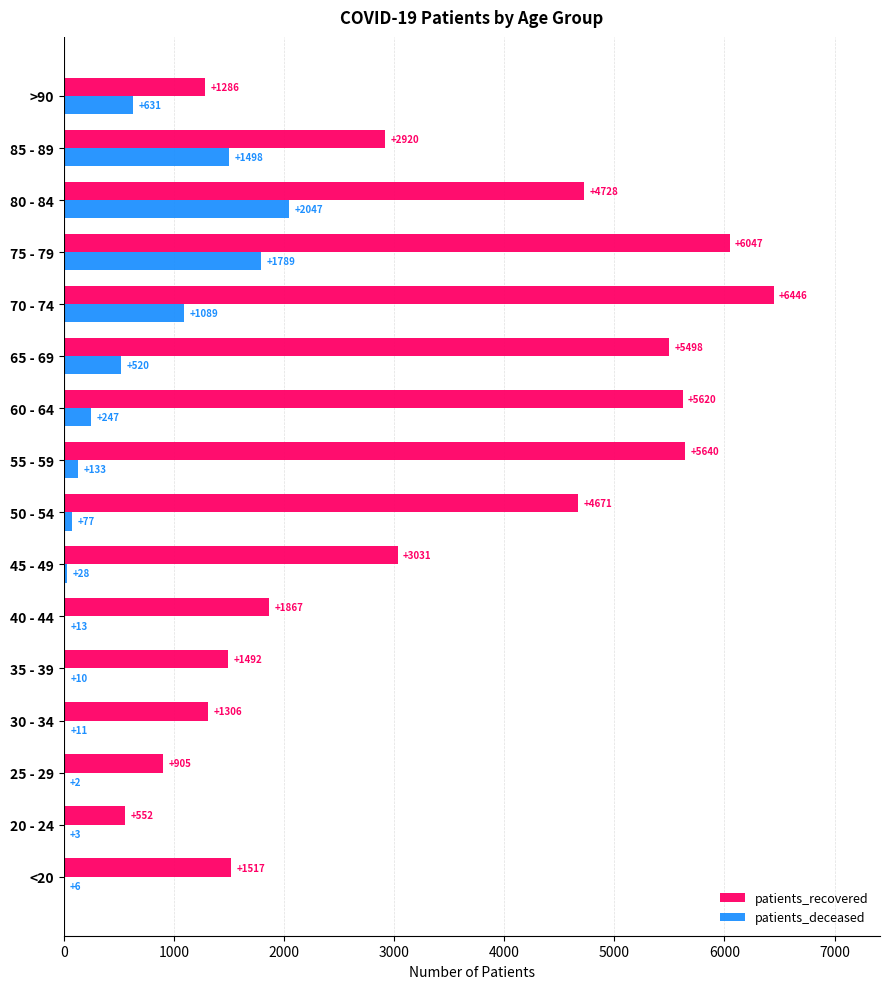

Which series has the largest range (max minus min)?

patients_recovered